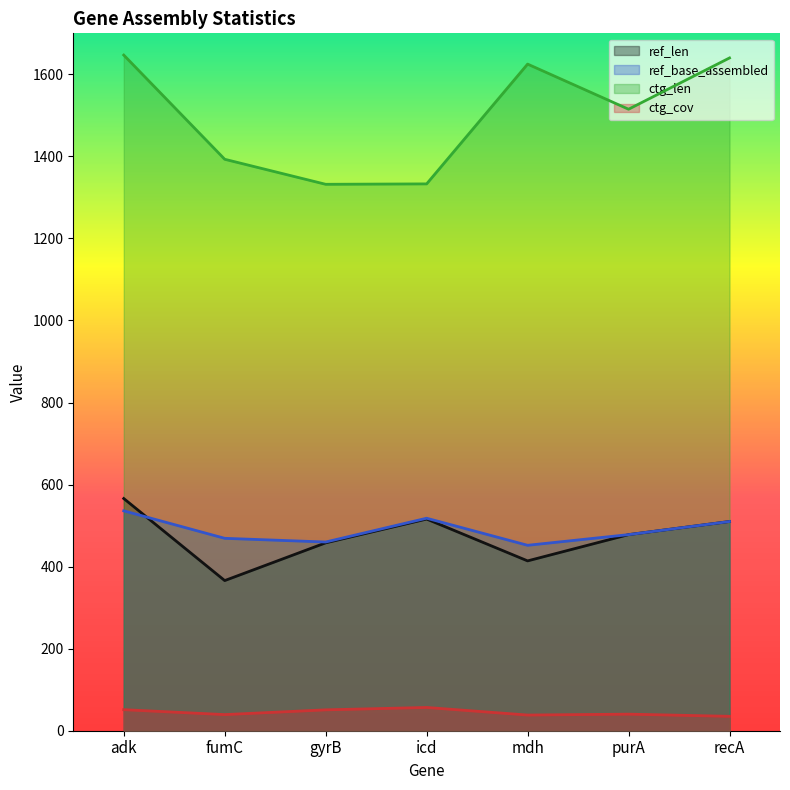

The ref_base_assembled series shows 868.2 at recA. True or false?

False